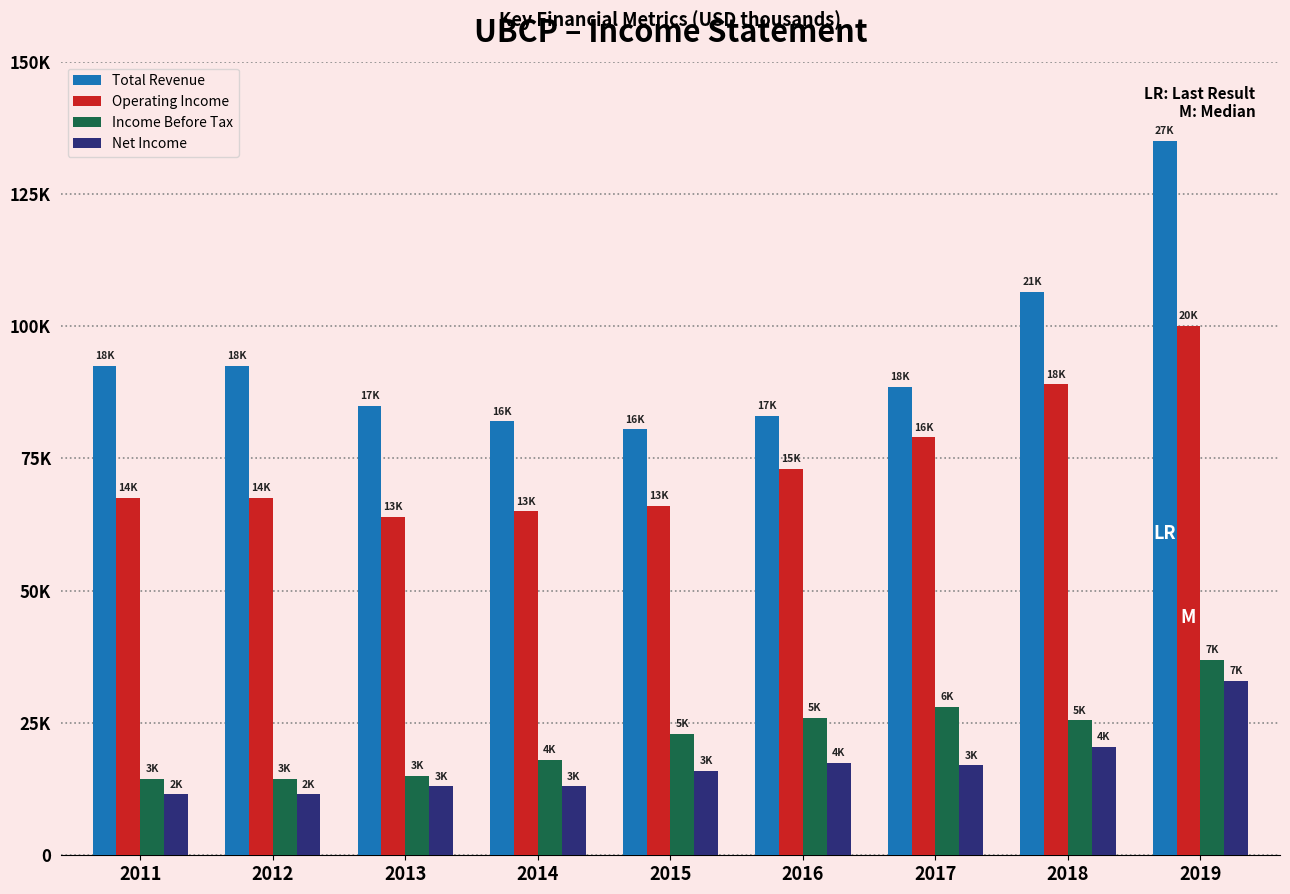

Which series changed the most between 2011 and 2012?

Total Revenue